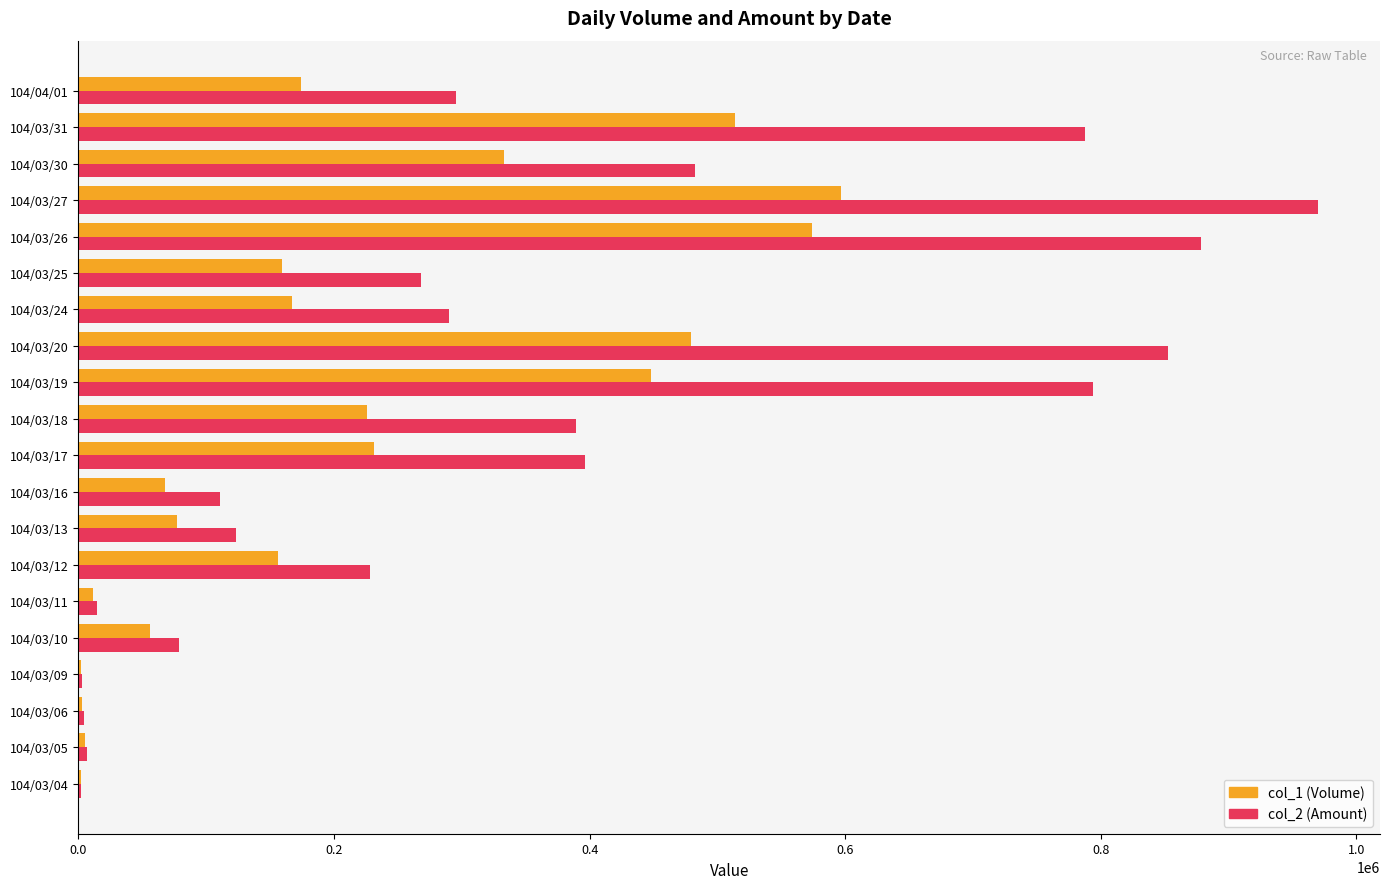

Is the value of col_1 (Volume) at 104/03/20 greater than the value of col_2 (Amount) at 104/03/05?

Yes